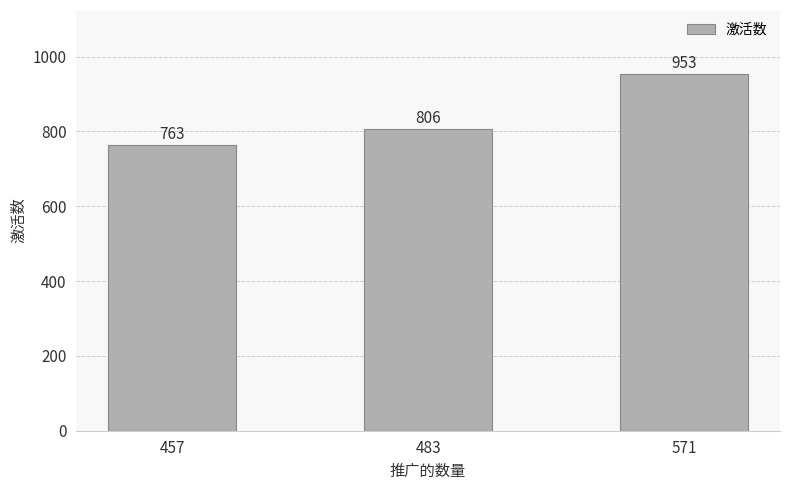

How many data points does each series have?

3